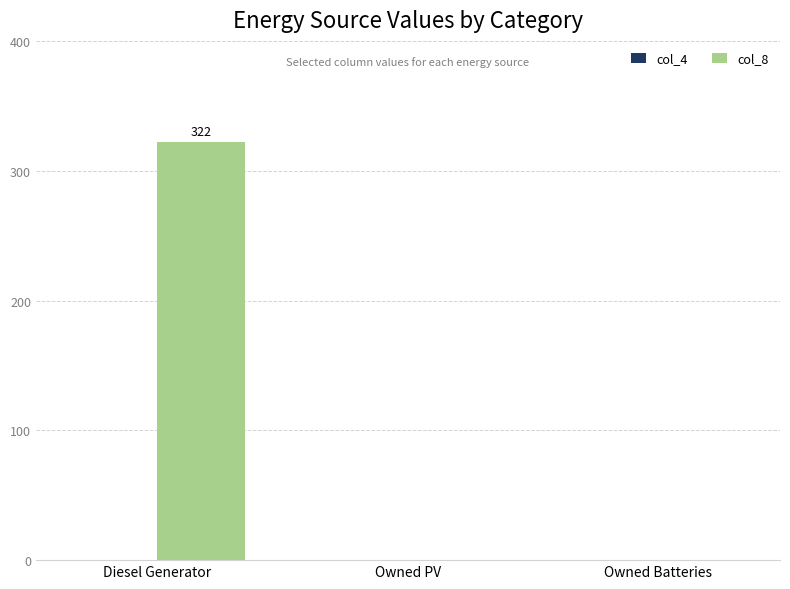

Which label corresponds to the largest value in the chart?

Diesel Generator